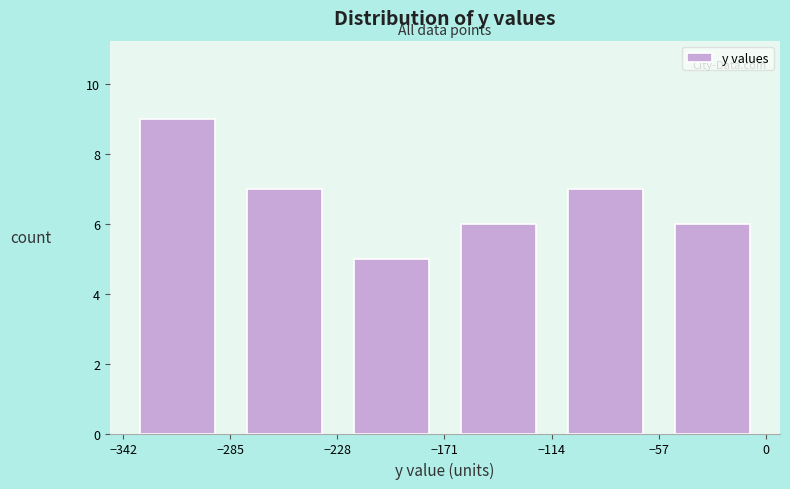

Over which range of the x-axis is the bar tallest?

-340 to -280